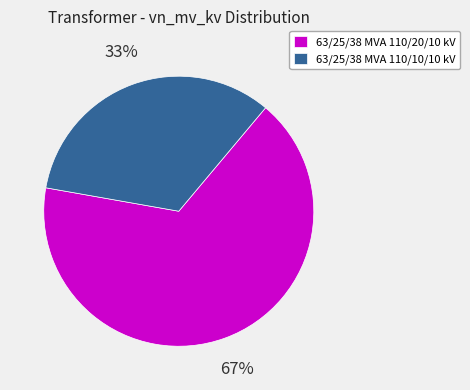

True or false: 63/25/38 MVA 110/20/10 kV accounts for 55% of the total.

False